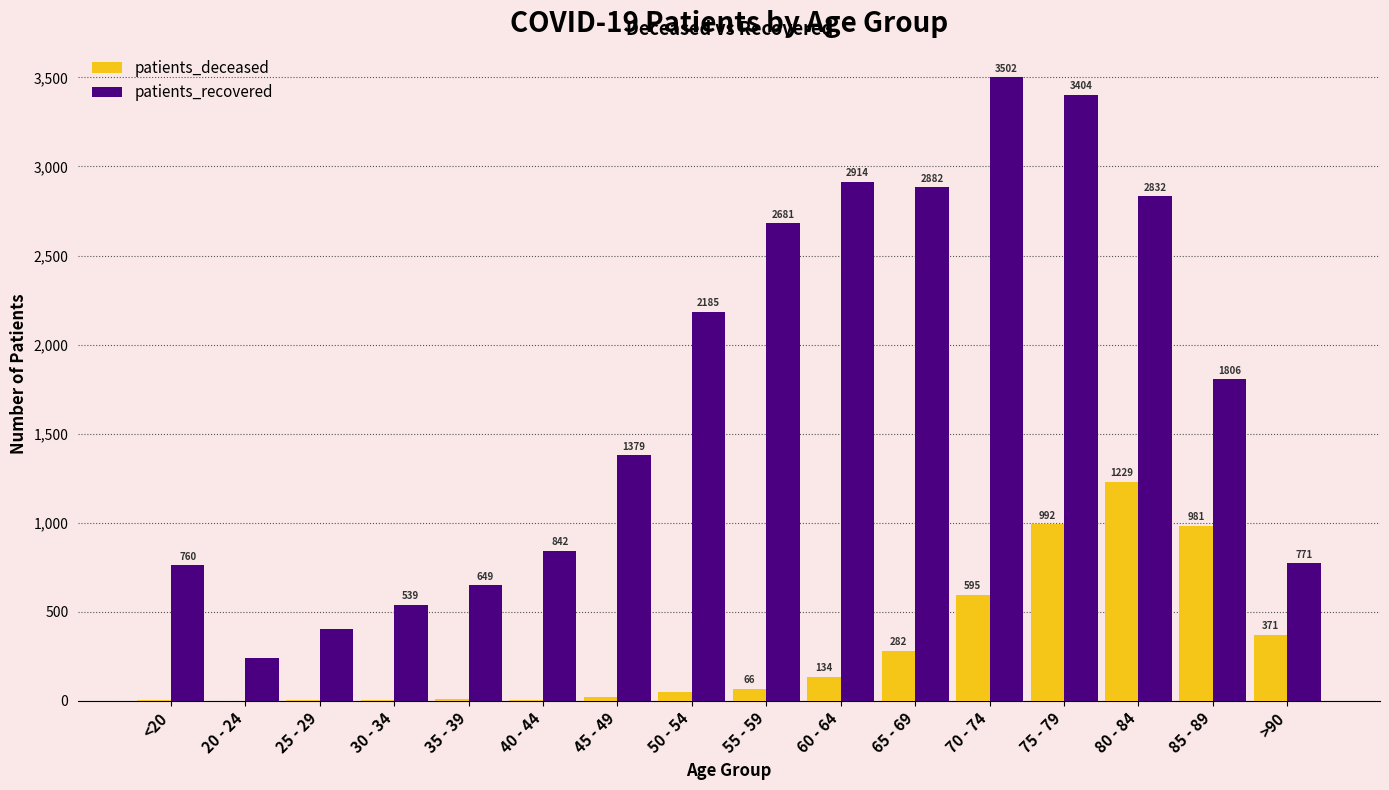

What is the maximum value for patients_recovered?

3502